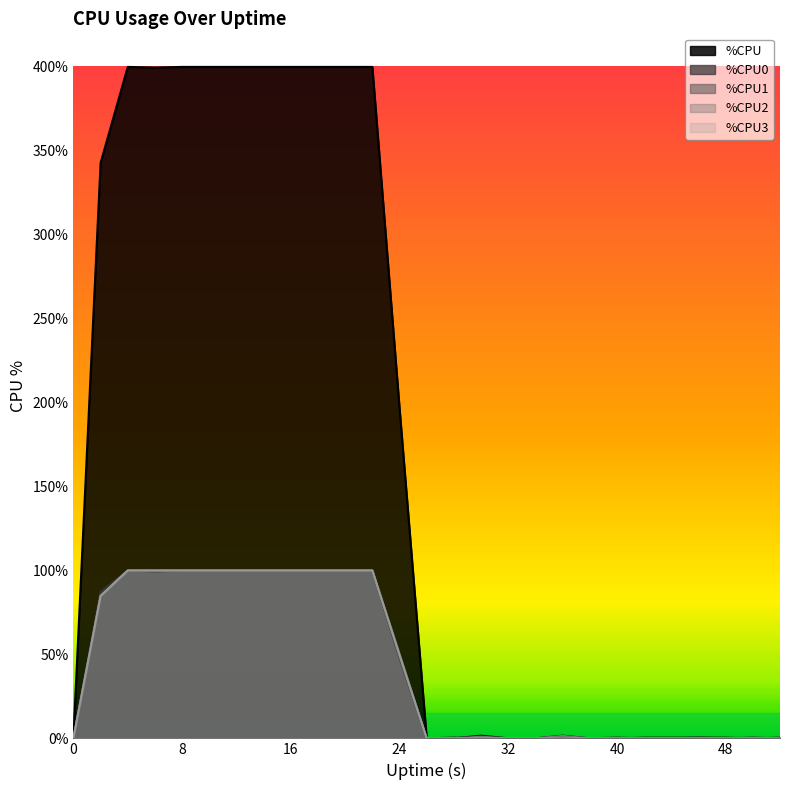

True or false: %CPU1 has more than 0 interior local peaks.

False